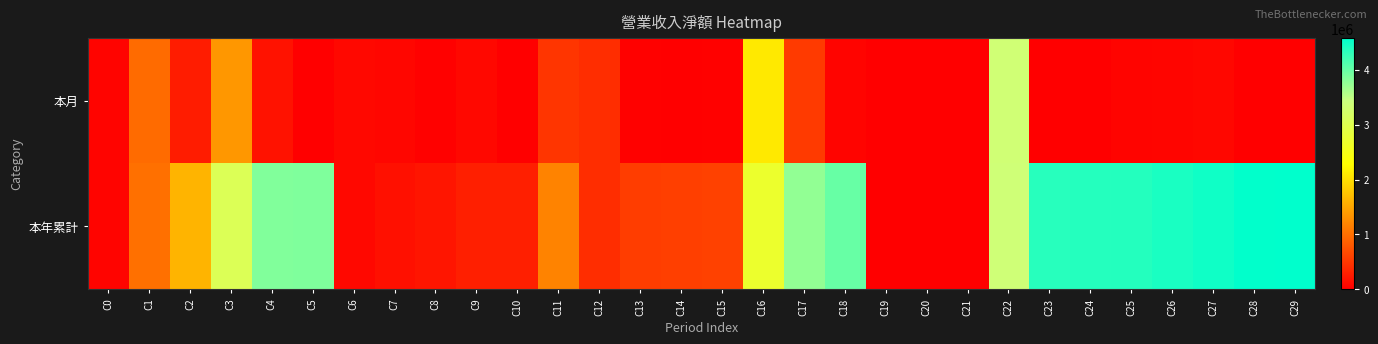

Which category has the highest value across all series?

C29